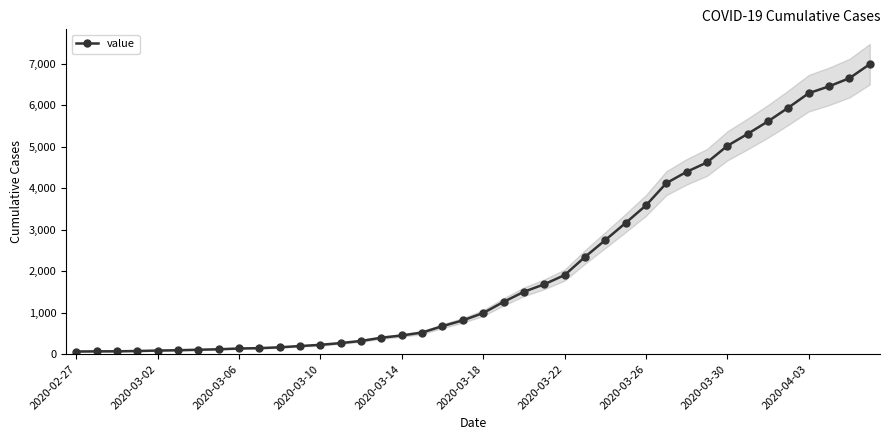

What is the greatest value displayed?

6994